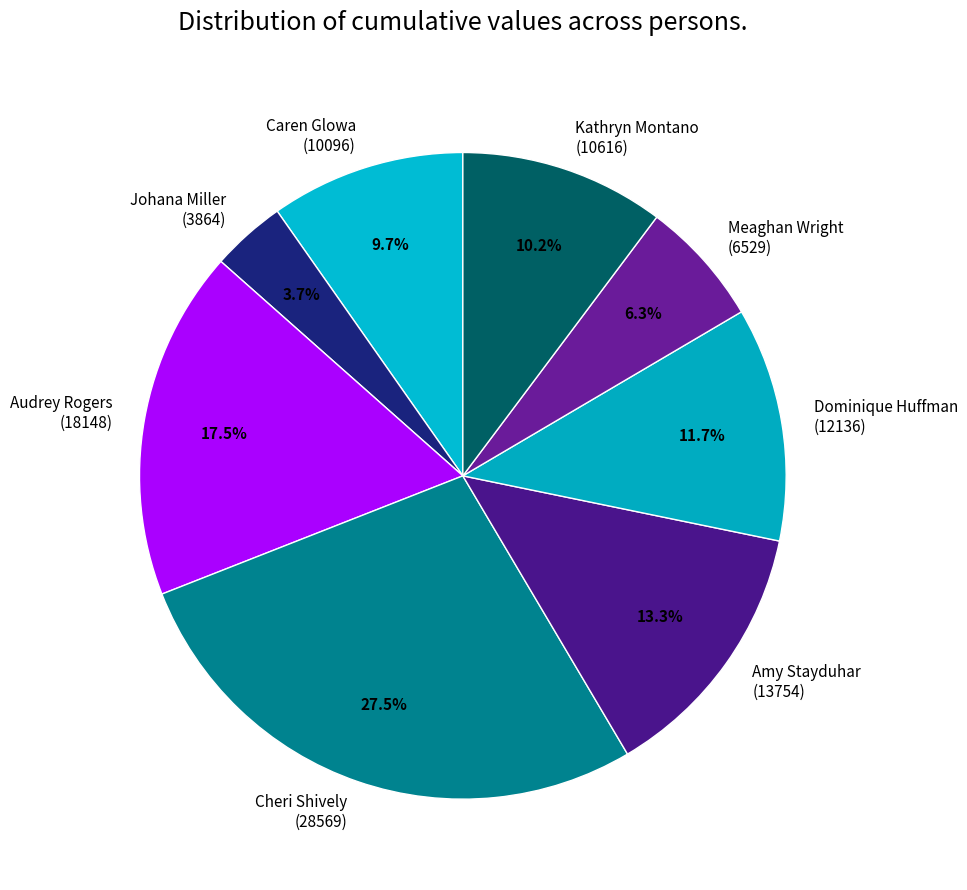

Do Kathryn Montano (10616) and Audrey Rogers (18148) together represent more than half of the pie?

No